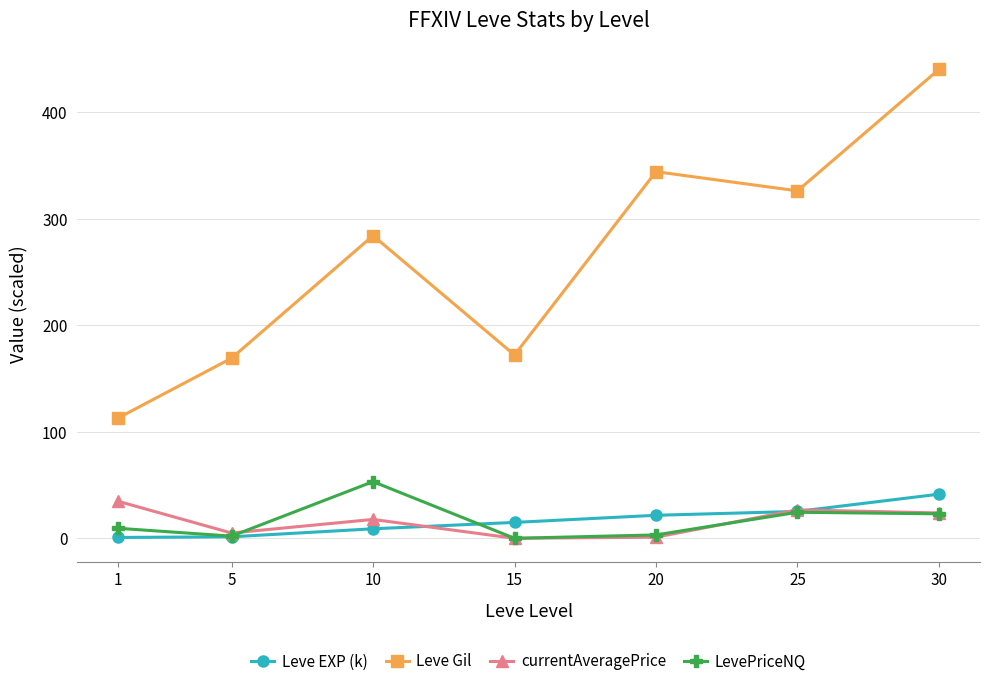

Does the chart display data point markers on the line(s)?

Yes